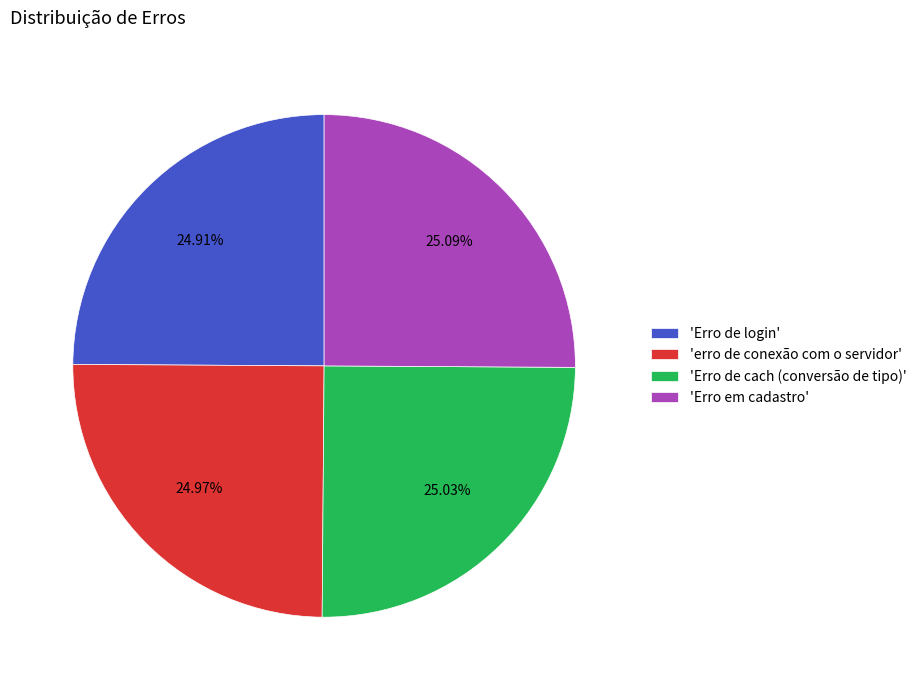

To the nearest percent, what is the average slice percentage?

25%